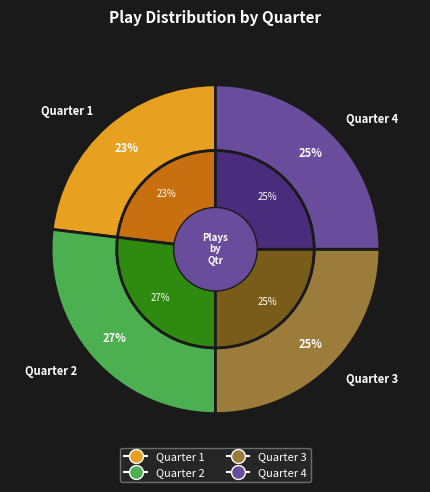

What percentage do Quarter 2 and Quarter 4 together represent?

51.9%